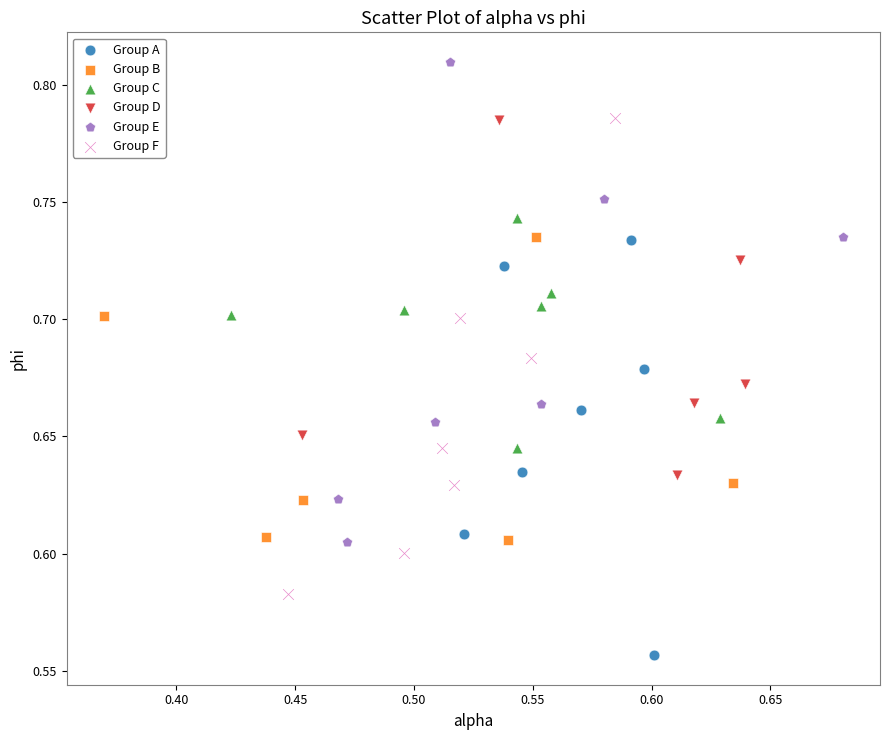

Which series reaches the maximum Y coordinate?

Group E